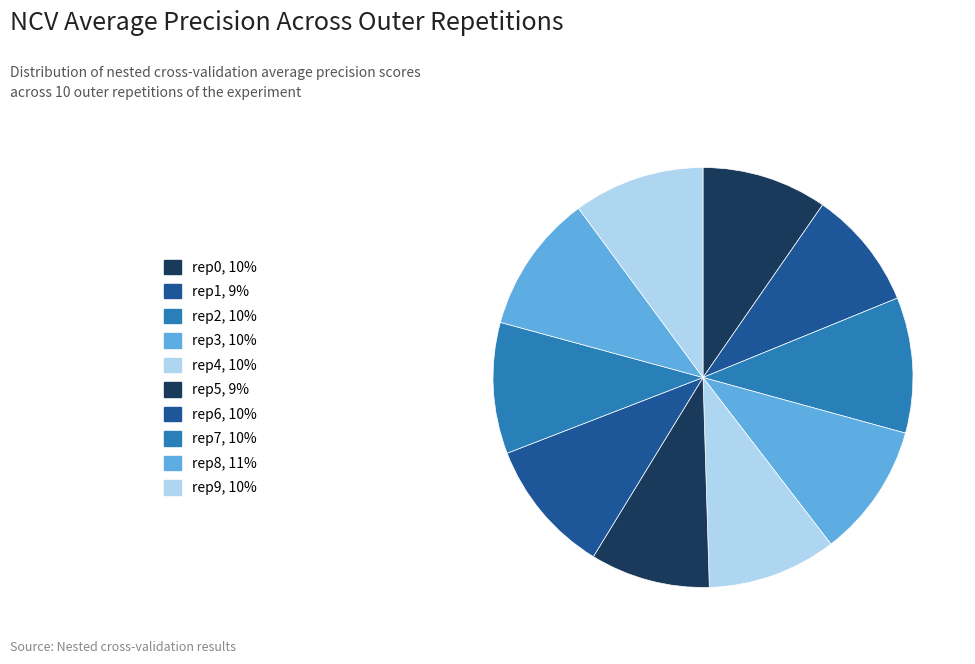

How many slices are in this pie chart?

10